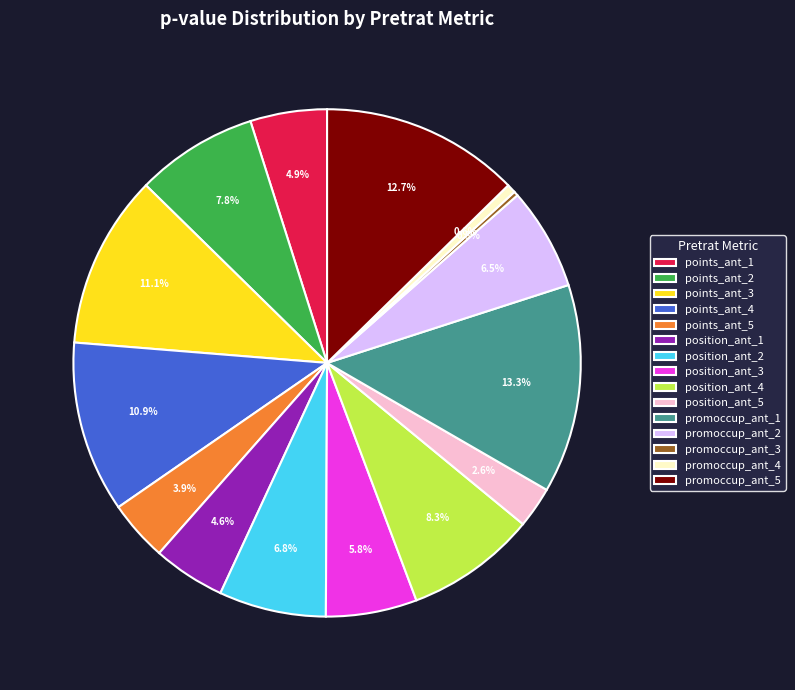

Which category has the biggest portion of the pie?

promoccup_ant_1